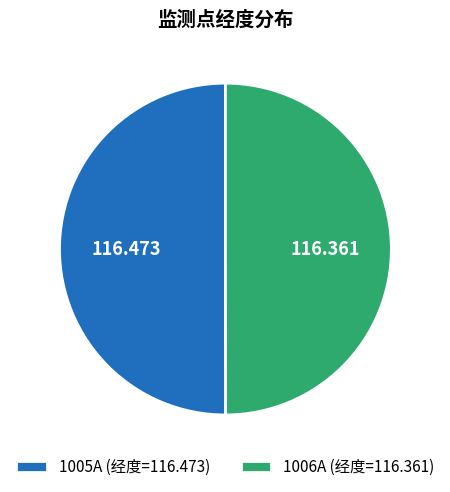

Do 1006A (经度=116.361) and 1005A (经度=116.473) together represent more than half of the pie?

Yes